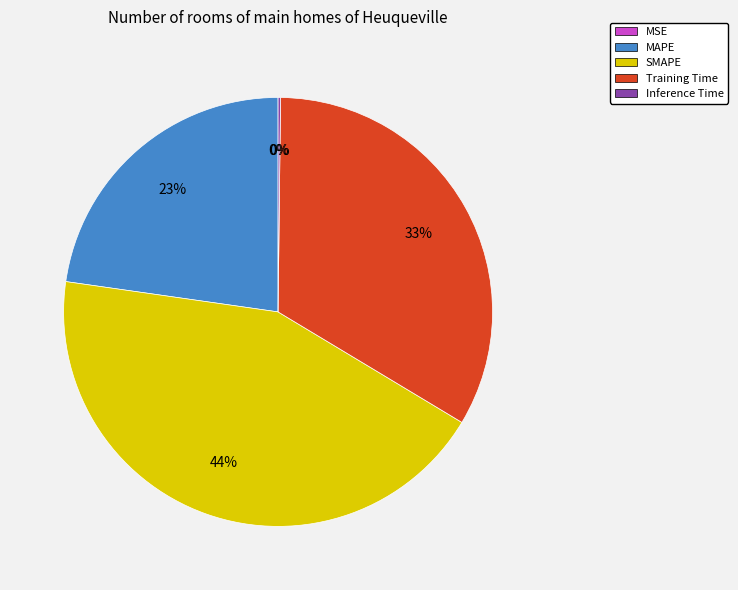

Which category has the biggest portion of the pie?

SMAPE